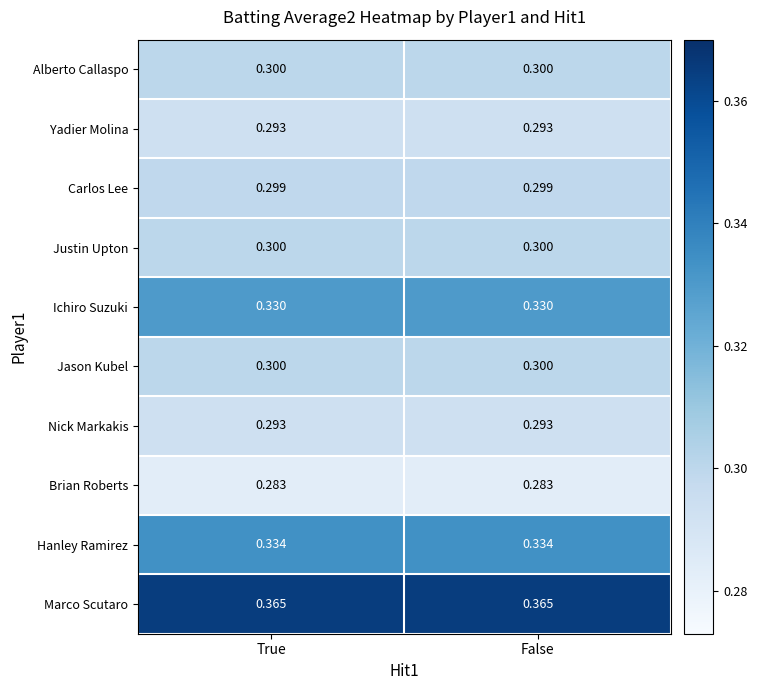

Is the value of Marco Scutaro at False greater than the value of Hanley Ramirez at False?

Yes